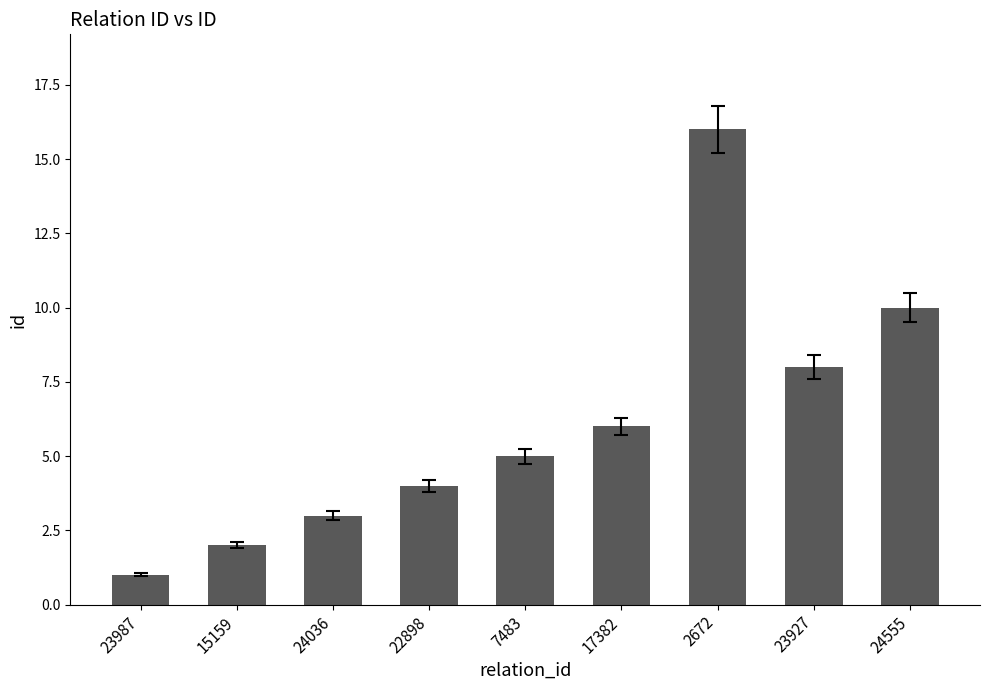

Read the value at 23927.

8